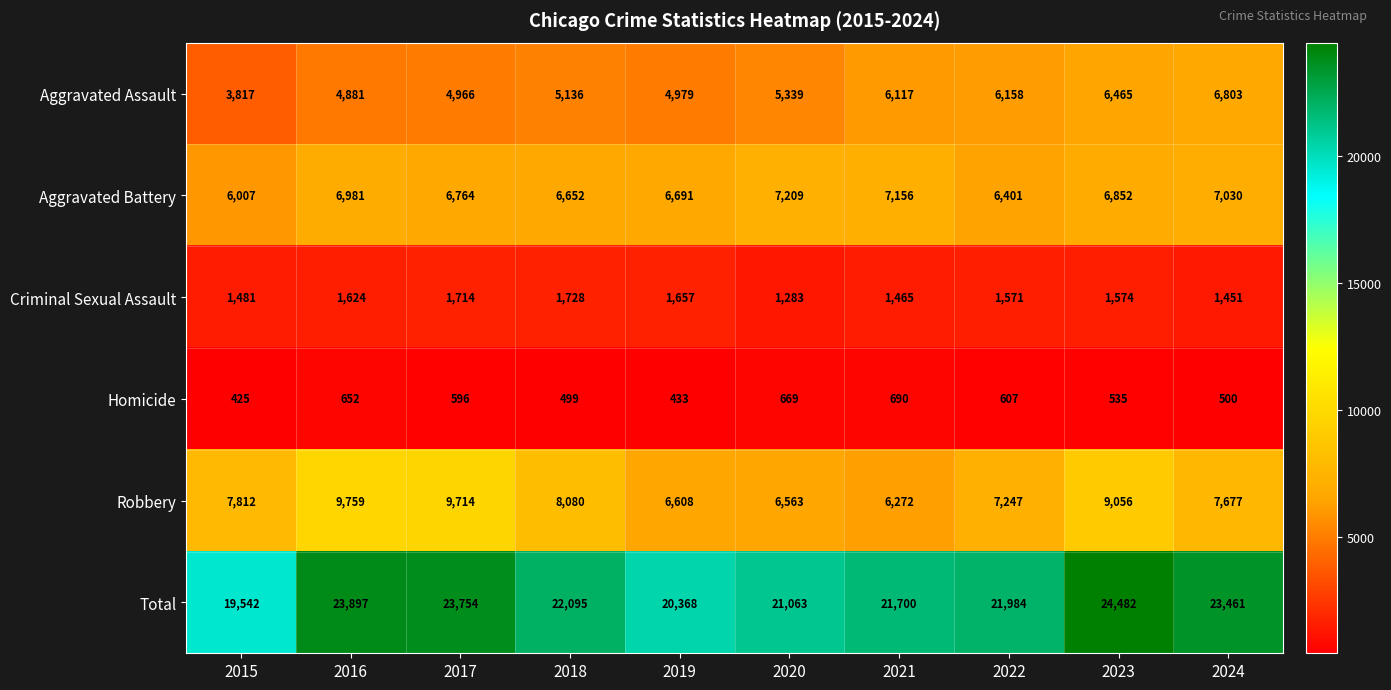

What is the difference between the second highest and second lowest values in the Criminal Sexual Assault series?

263